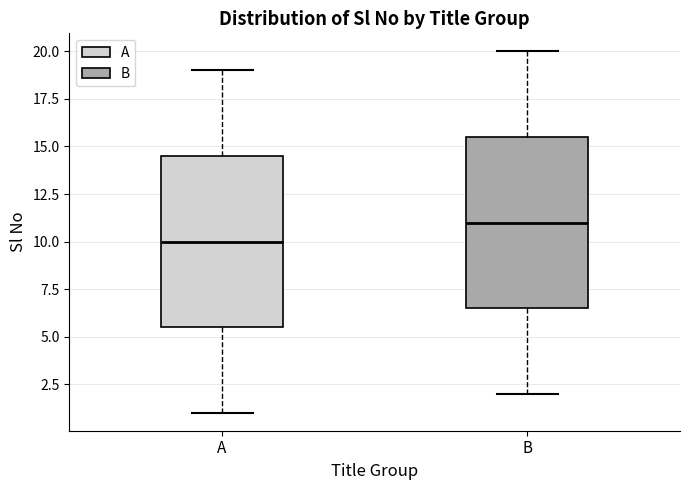

Where does the upper whisker of the box for B end on the y-axis? The values are not printed on the chart, so give them approximately, as read against the axis.

20.0